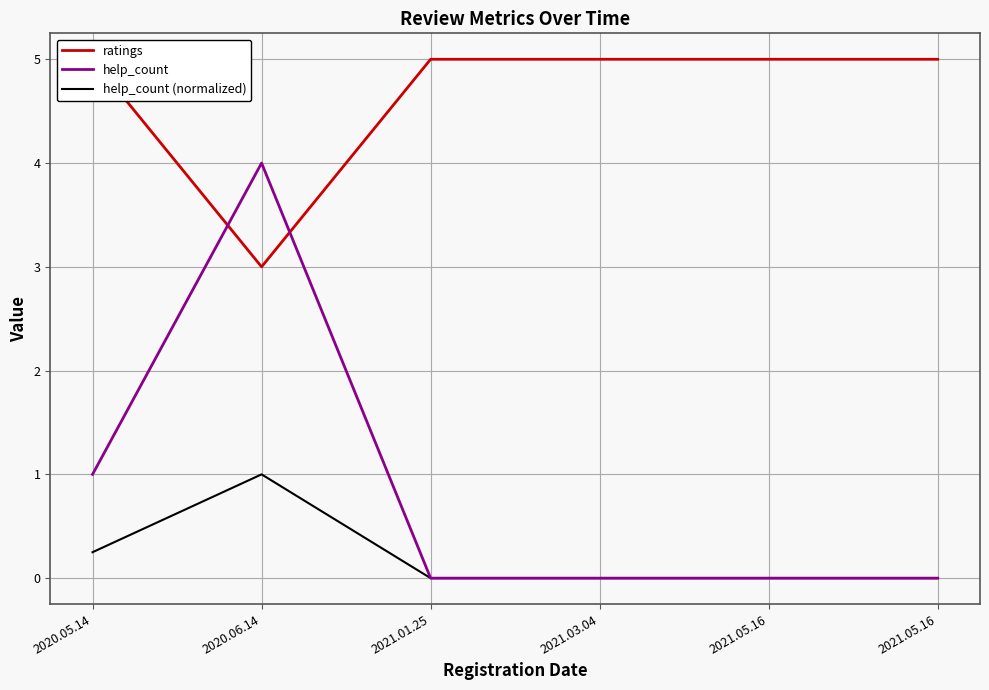

Where do help_count and ratings first cross each other?

2020.05.14 and 2020.06.14